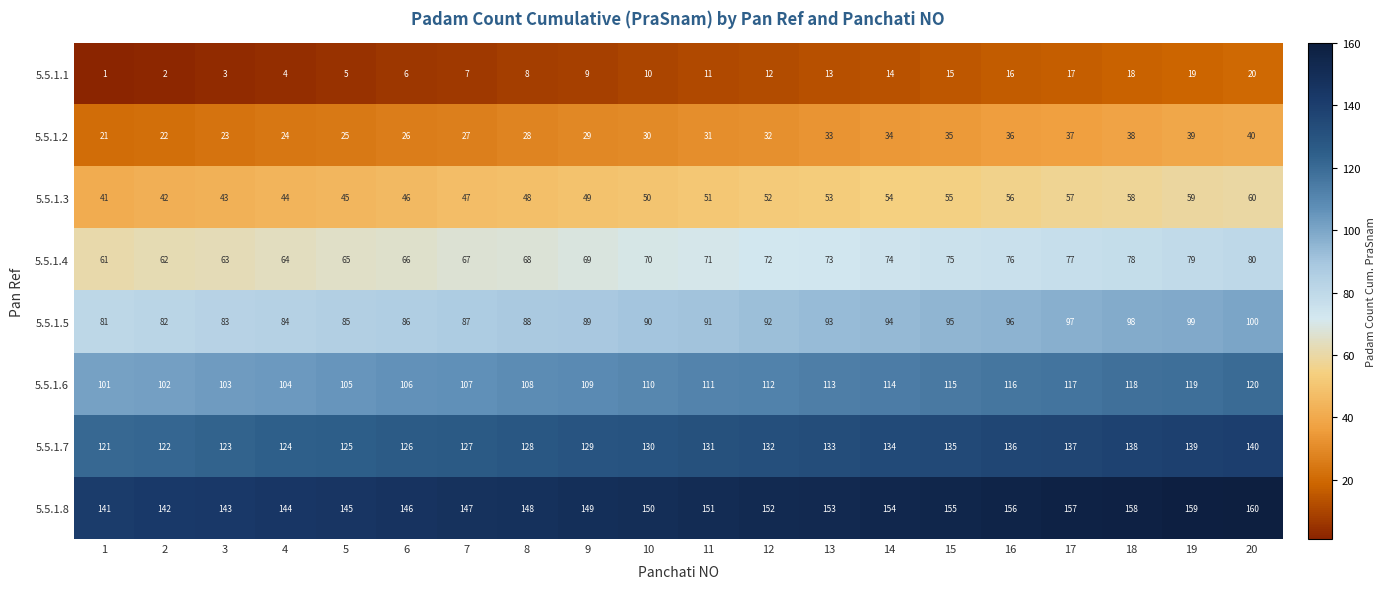

Read the 5.5.1.3 value at 1, to the nearest 5.

40